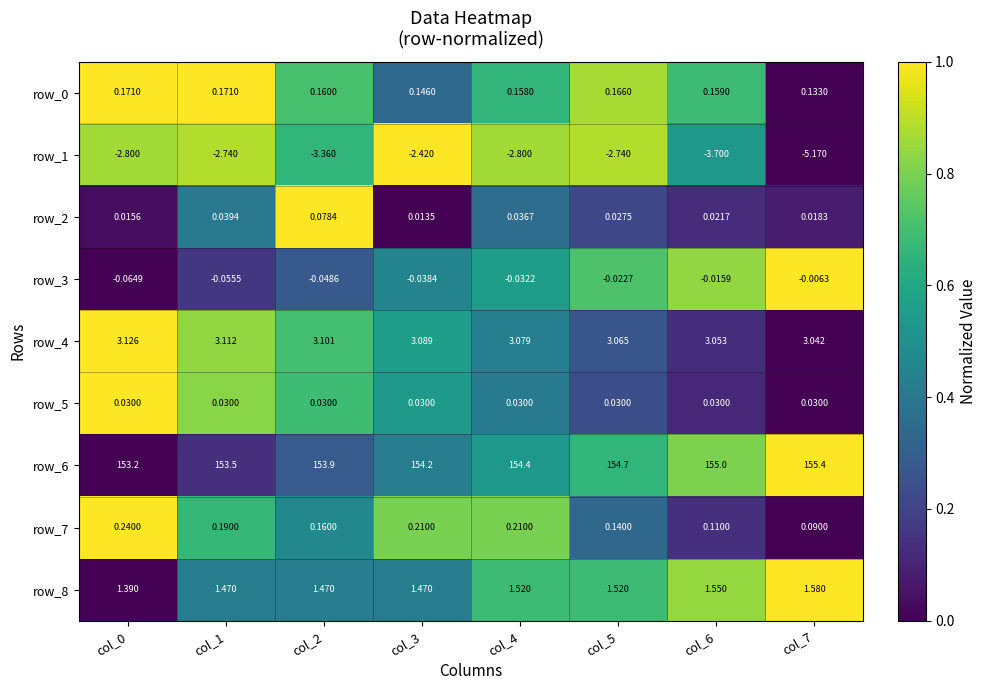

Is the value of row_7 at col_5 greater than the value of row_2 at col_2?

Yes